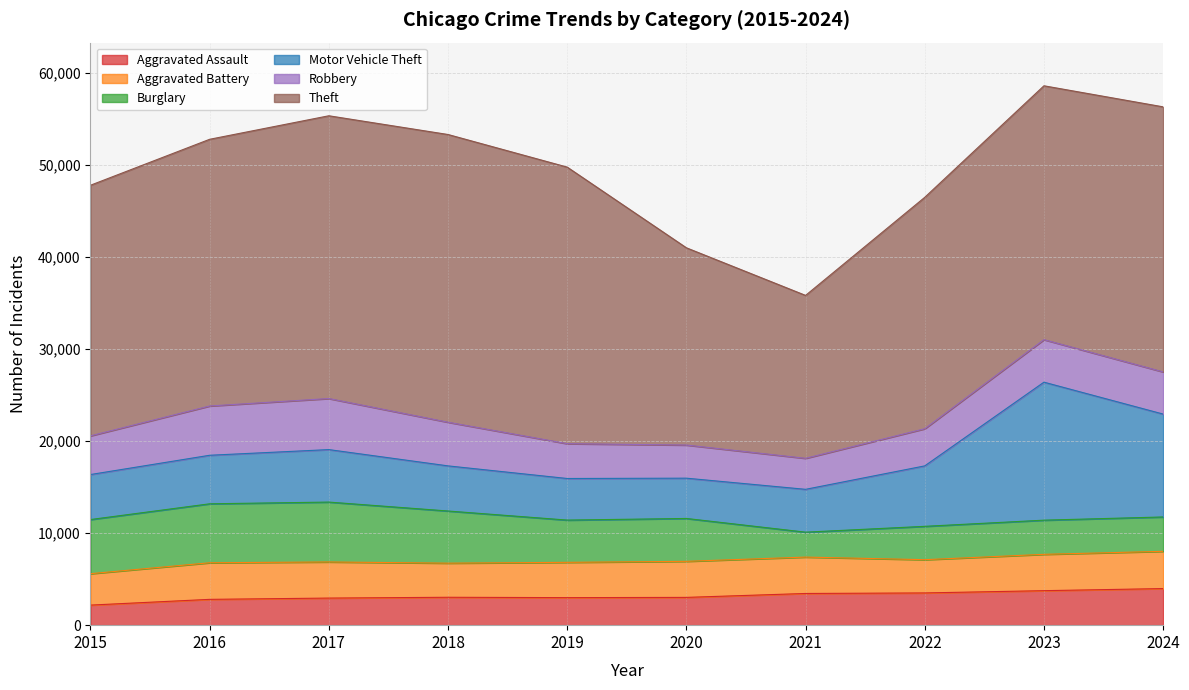

Between 2016 and 2021, which is larger?

2021